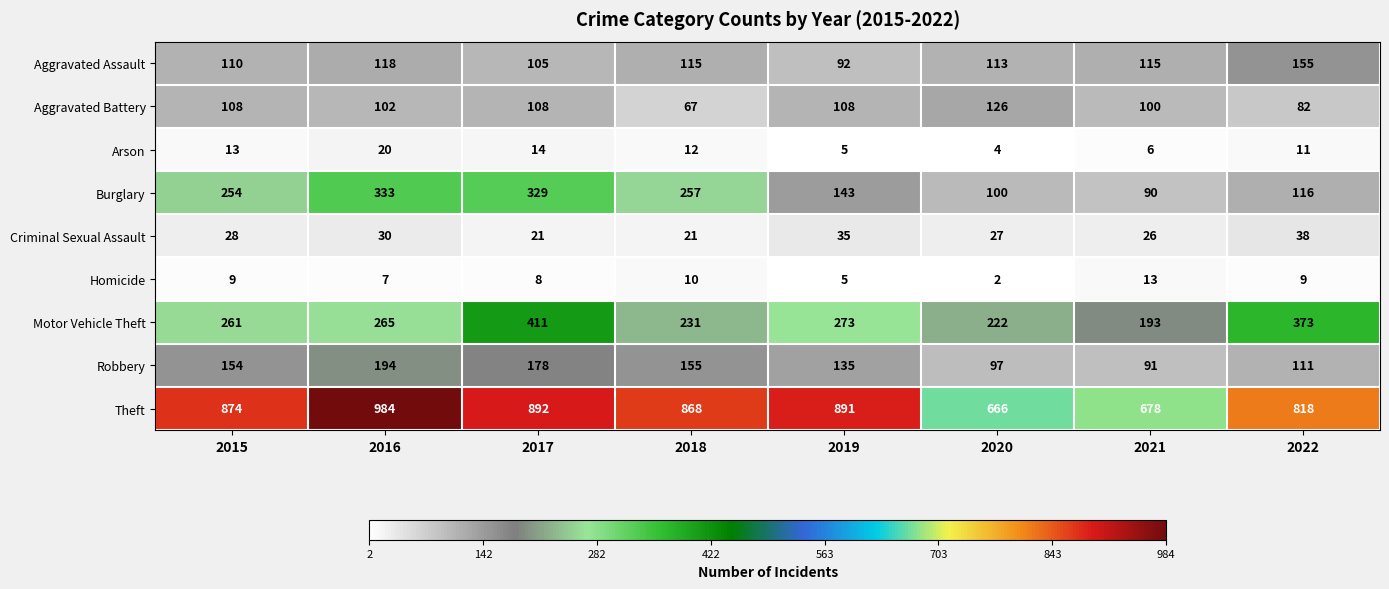

Rank the series at 2020 from highest to lowest value.

Theft, Motor Vehicle Theft, Aggravated Battery, Aggravated Assault, Burglary, Robbery, Criminal Sexual Assault, Arson, Homicide